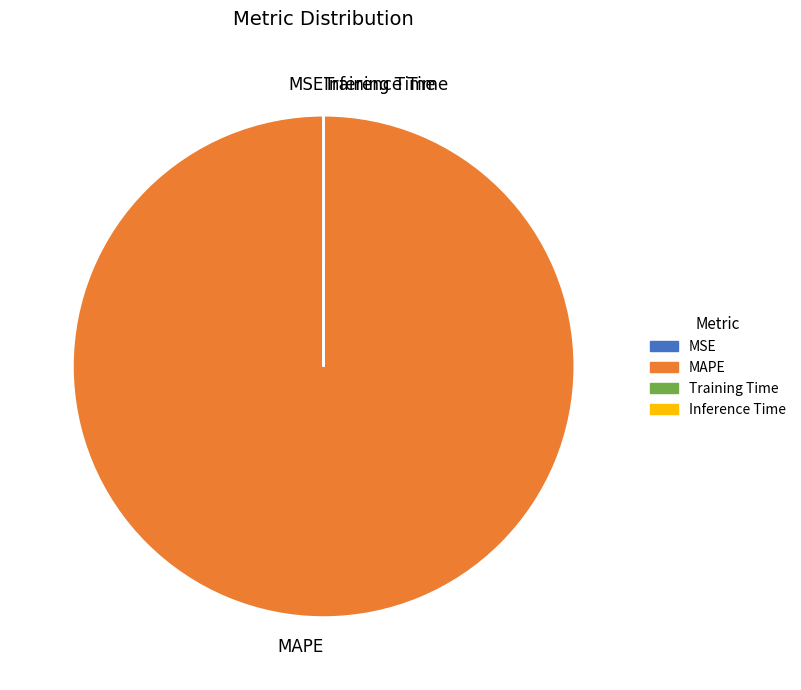

The MAPE slice represents 88% of the pie. True or false?

False